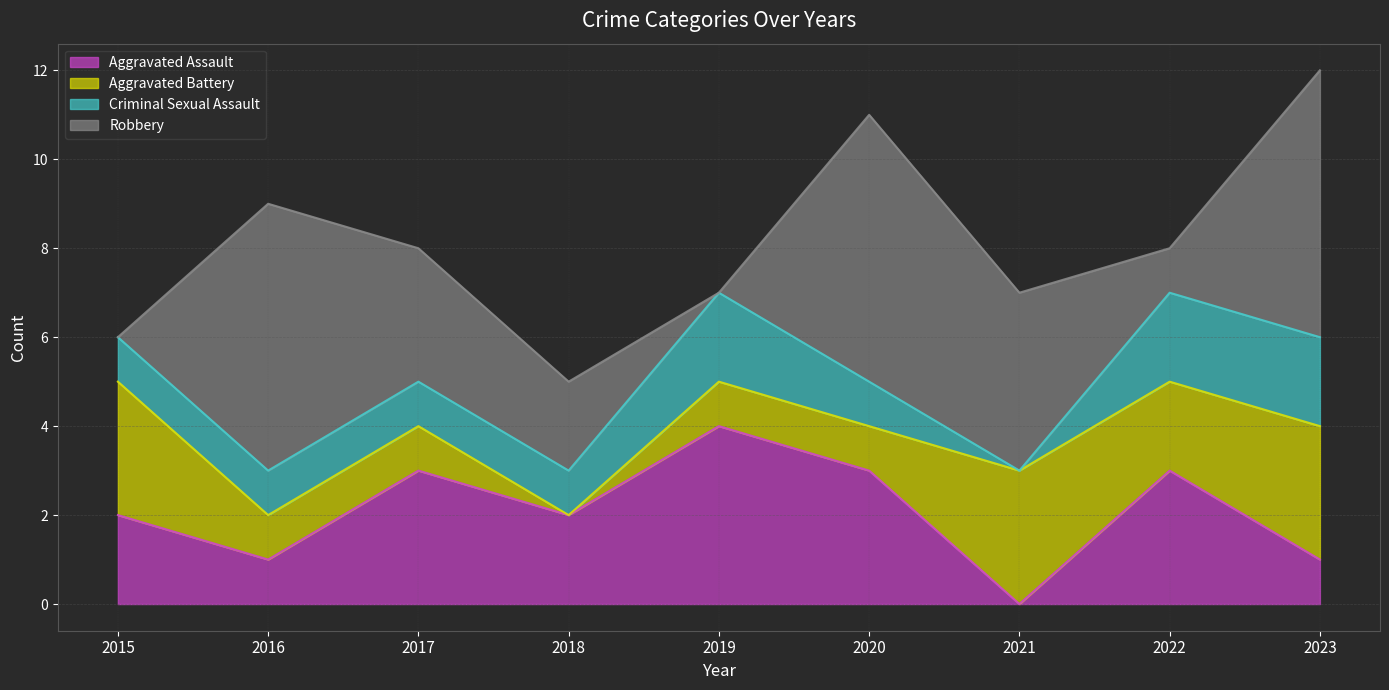

Which category has the lowest value in the Aggravated Battery series?

2018